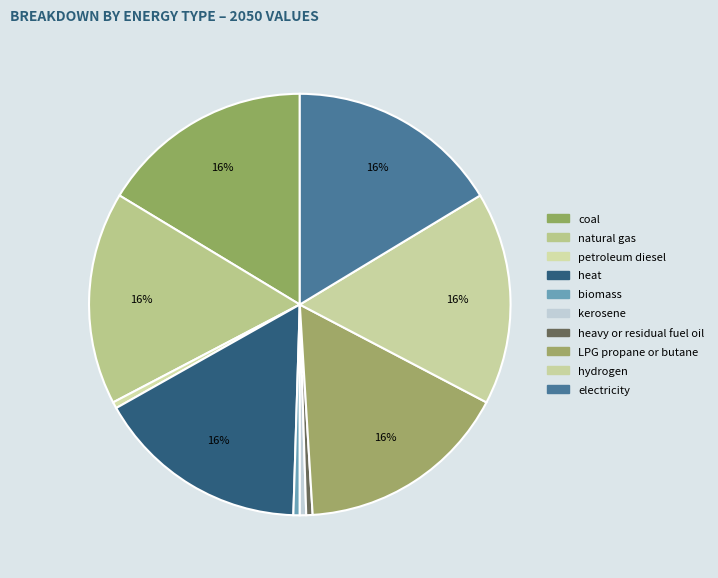

Does any single category account for the majority?

No